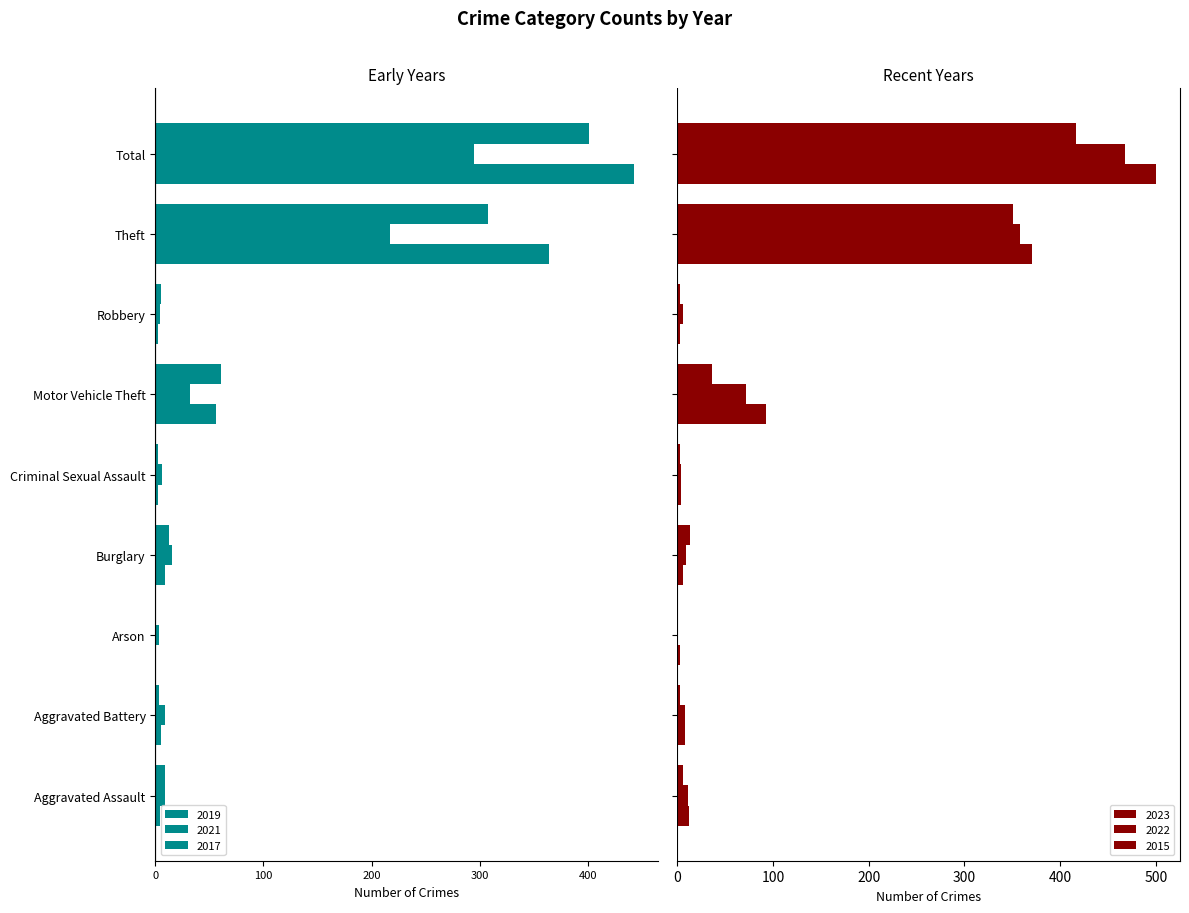

Which label corresponds to the smallest value in the chart?

Total